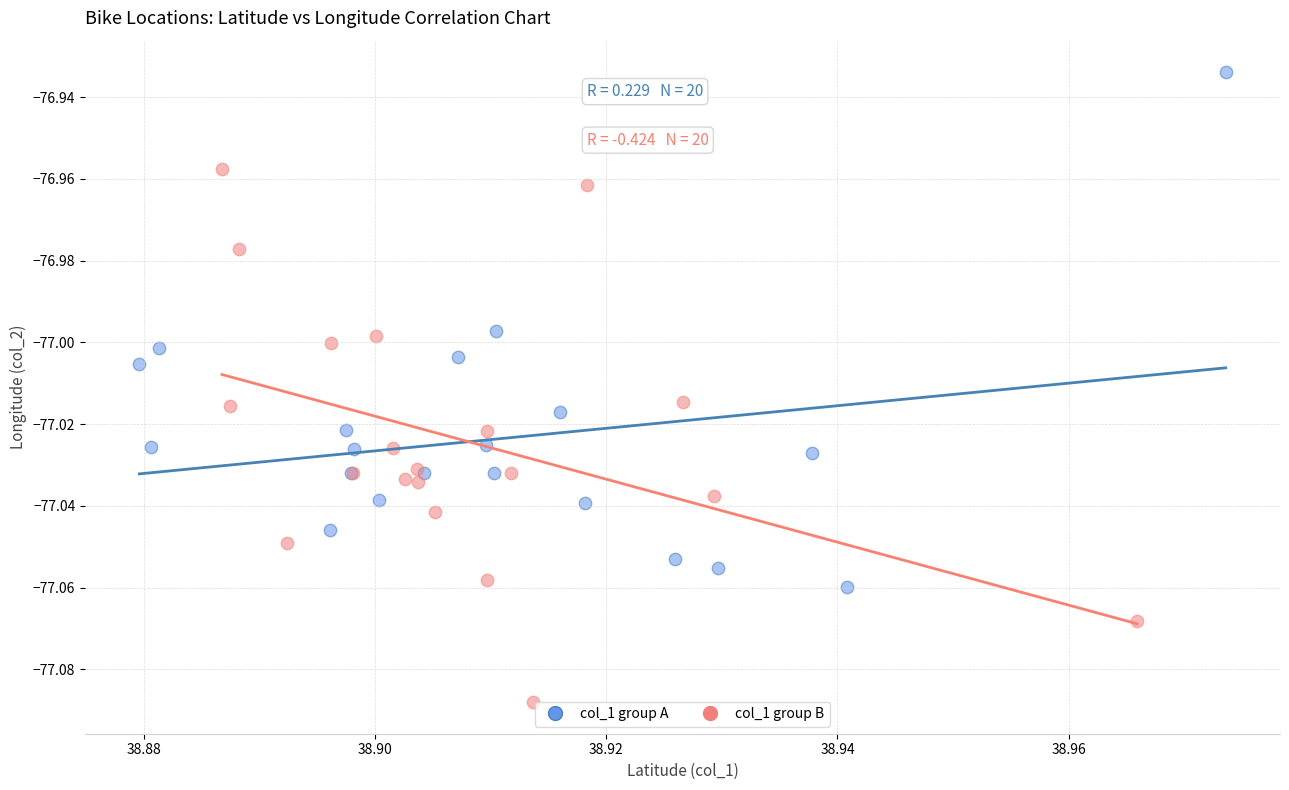

Which series has the largest Y range (max minus min)?

col_1 group B